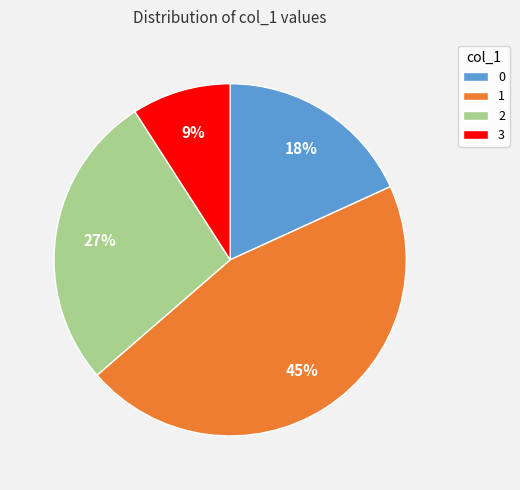

What is the ratio of the value at 2 to the value at 3?

3.0